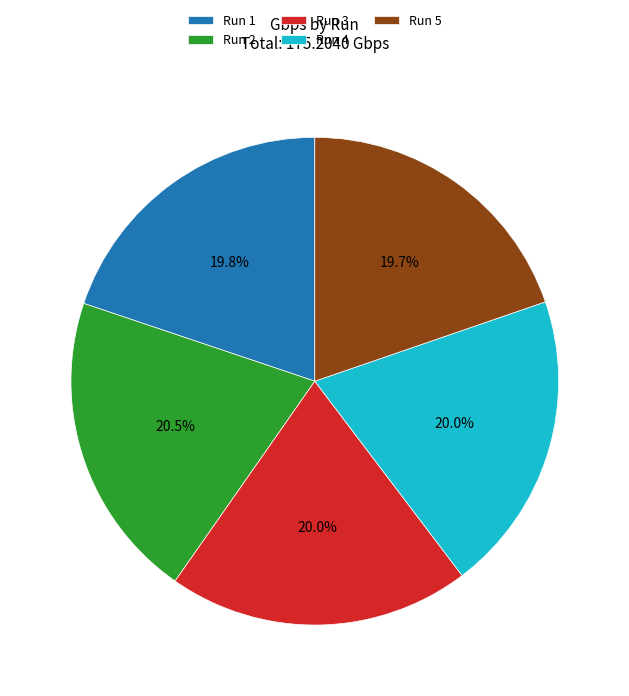

Does Run 3 represent more than half of the total?

No